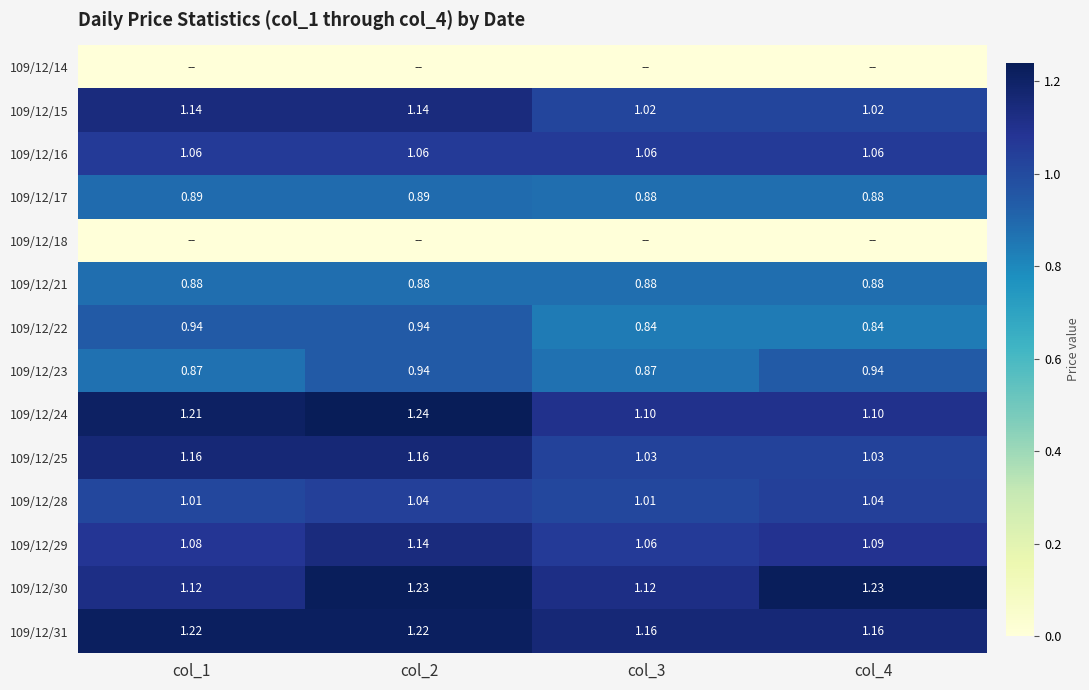

True or false: 109/12/22 has a value of 0.9 at col_2.

True